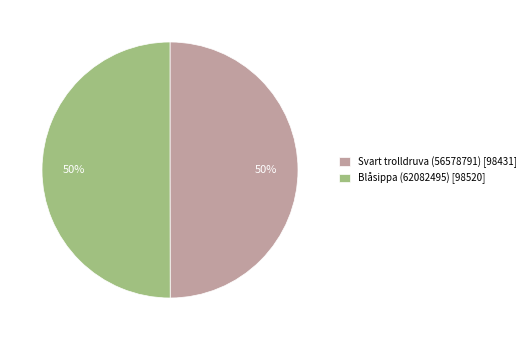

The Svart trolldruva (56578791) slice represents 50% of the pie. True or false?

True